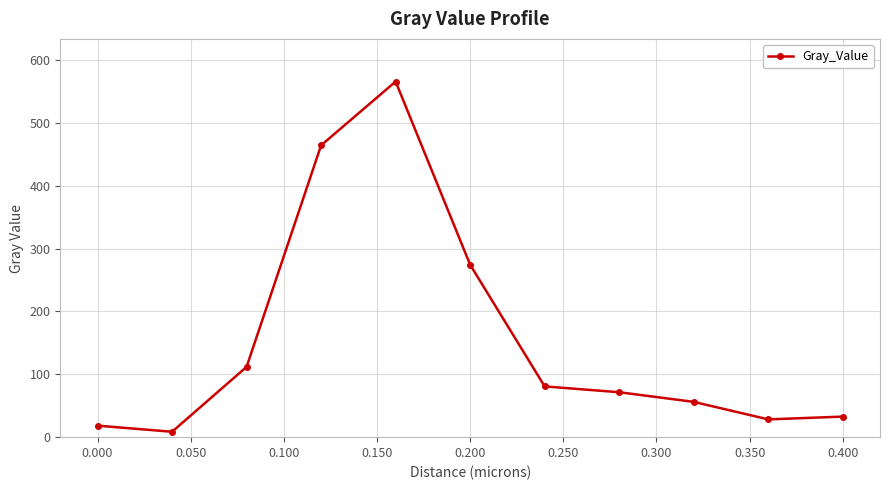

How many values are below 71?

5